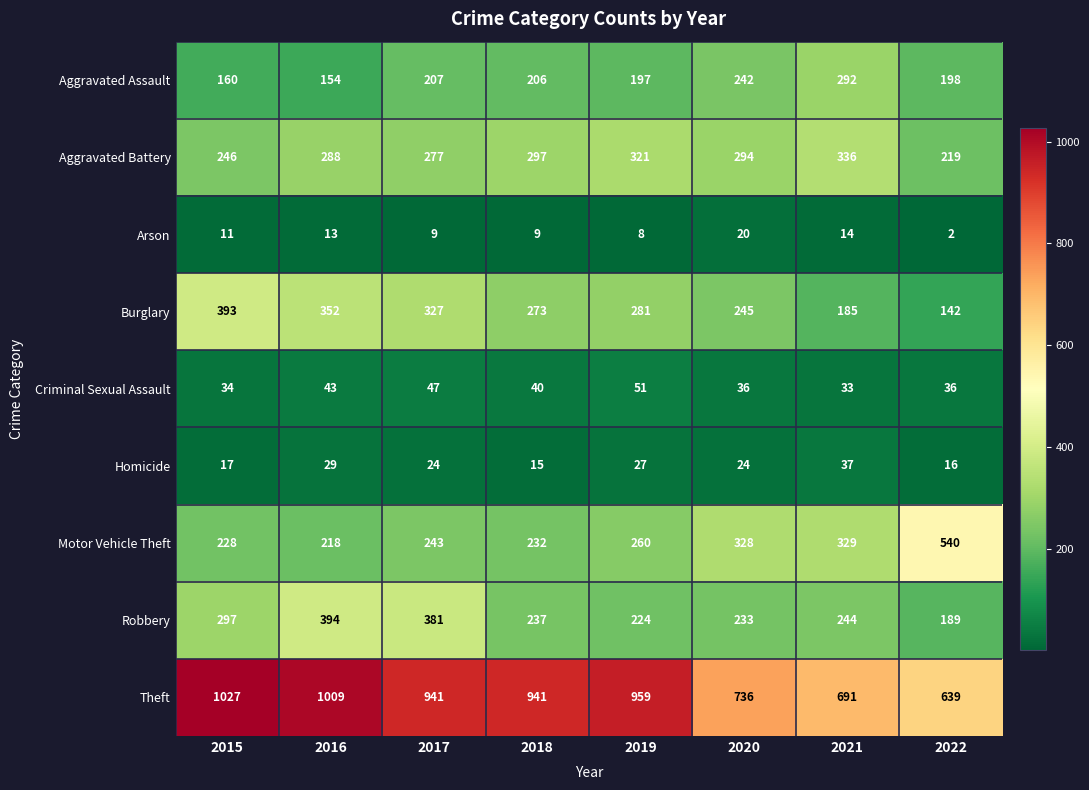

Rank the categories by Burglary value from lowest to highest.

2022, 2021, 2020, 2018, 2019, 2017, 2016, 2015